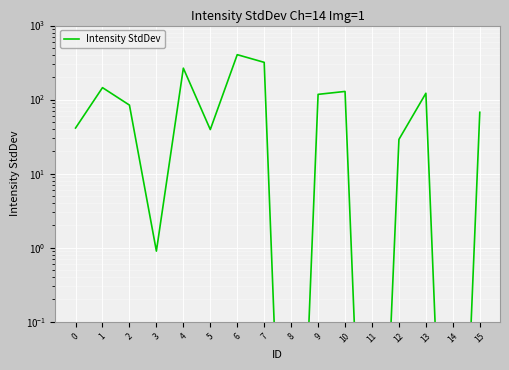

Reading left to right, transcribe all the data shown in this chart.

0=41.3	1=145.1	2=84.3	3=0.9	4=265.8	5=39.4	6=404.5	7=318.5	8=0.0	9=117.7	10=128.9	11=0.0	12=29.0	13=121.8	14=0.0	15=67.4